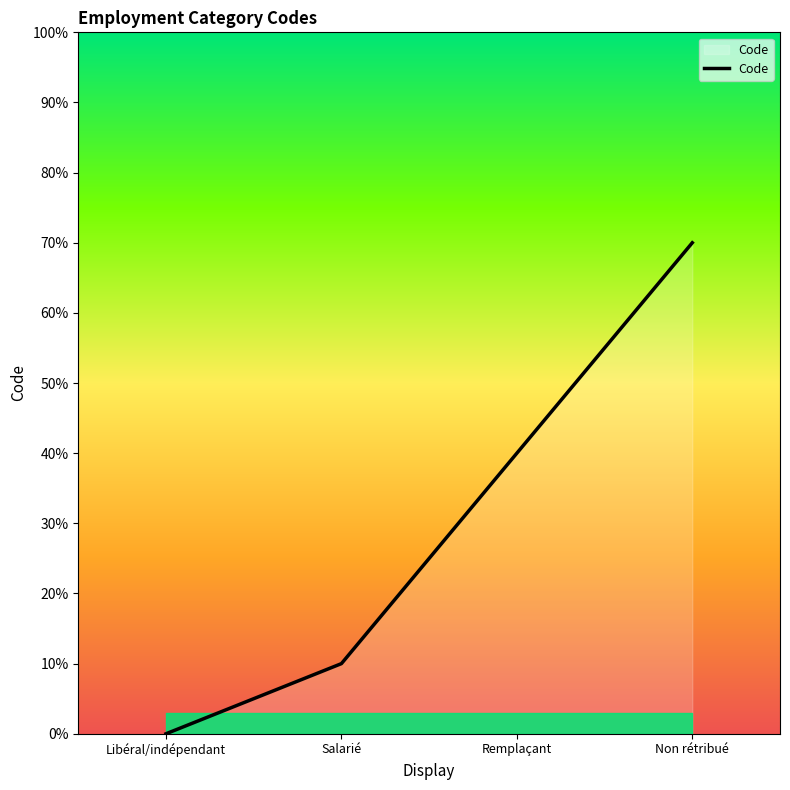

The chart shows a value of 7 at Non rétribué. True or false?

True